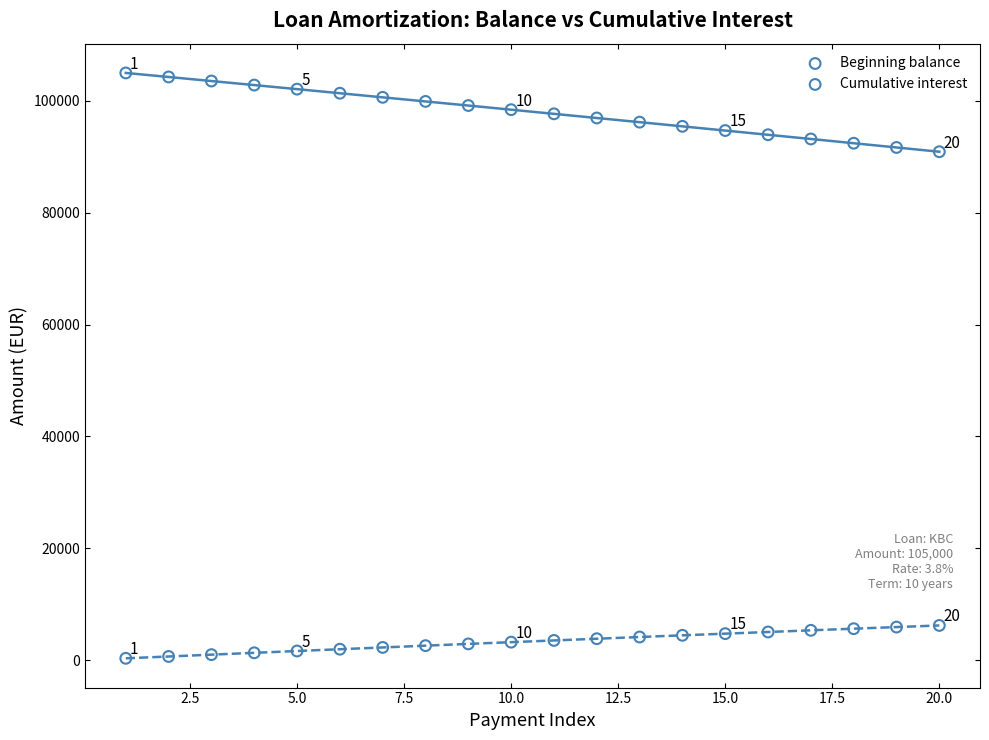

Across all data points, what is the range of X values (max minus min)?

19.0